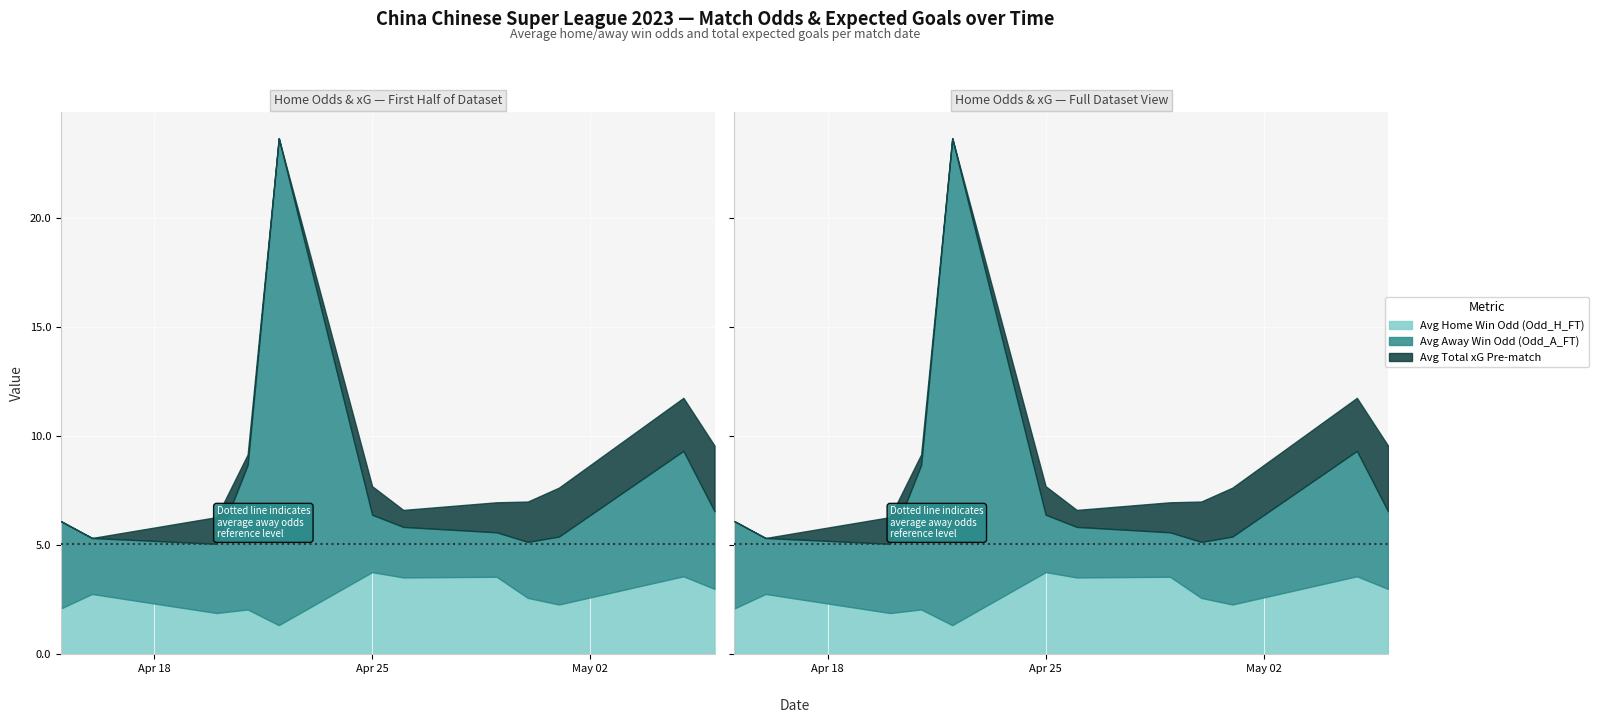

True or false: XG_Total_Pre has a value of 1.4 at 27.

True